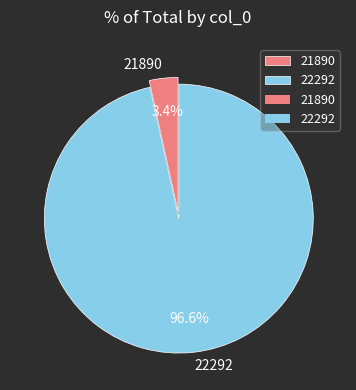

To the nearest percent, what portion does 22292 represent?

97%